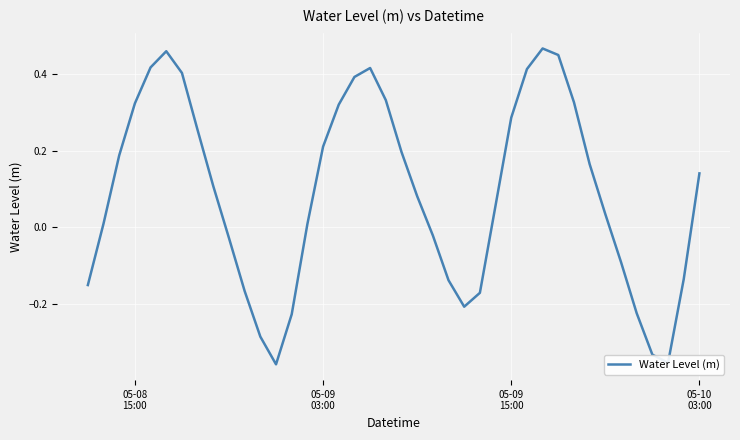

How many interior local peaks (higher than both neighbors) does the data have?

3